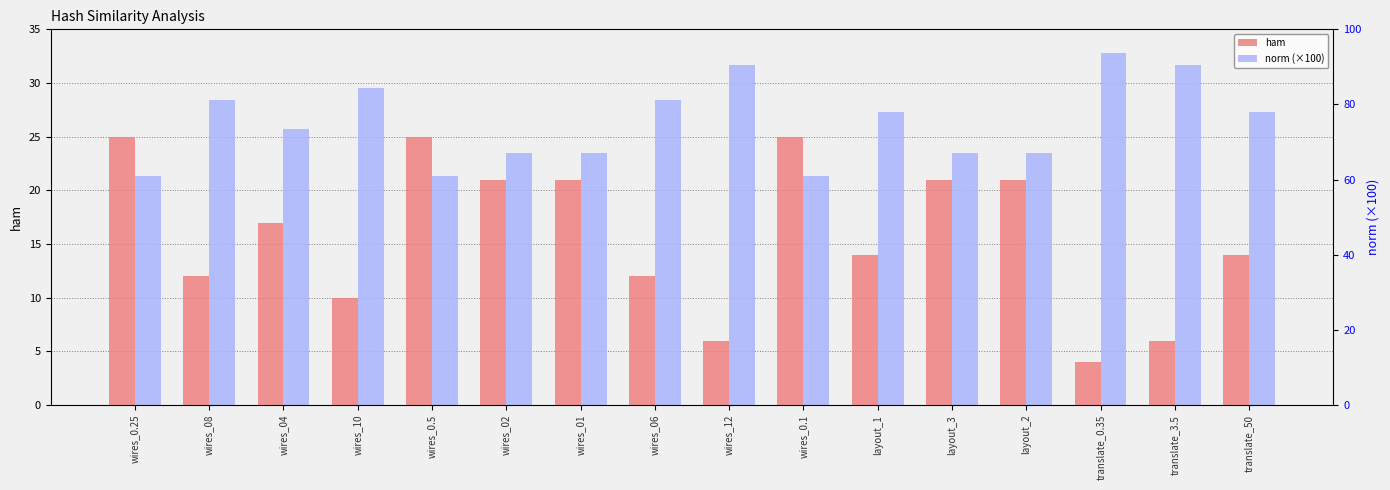

What position from the left is wires_0.5?

5